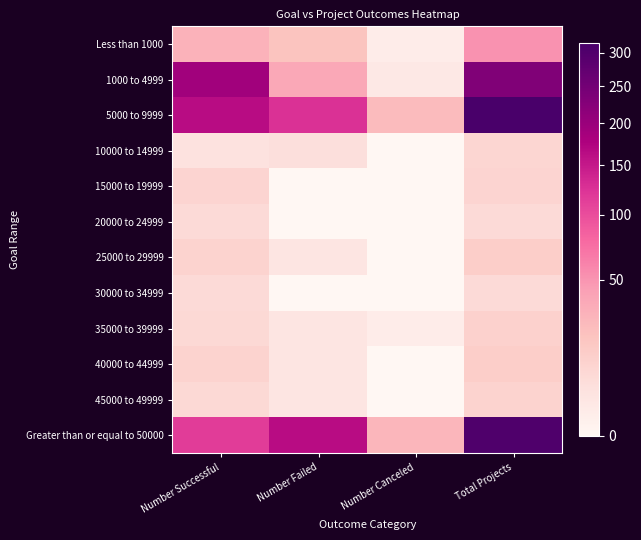

Rank the series by their maximum value, from lowest to highest.

20000 to 24999, 30000 to 34999, 10000 to 14999, 15000 to 19999, 45000 to 49999, 35000 to 39999, 25000 to 29999, 40000 to 44999, Less than 1000, 1000 to 4999, Greater than or equal to 50000, 5000 to 9999